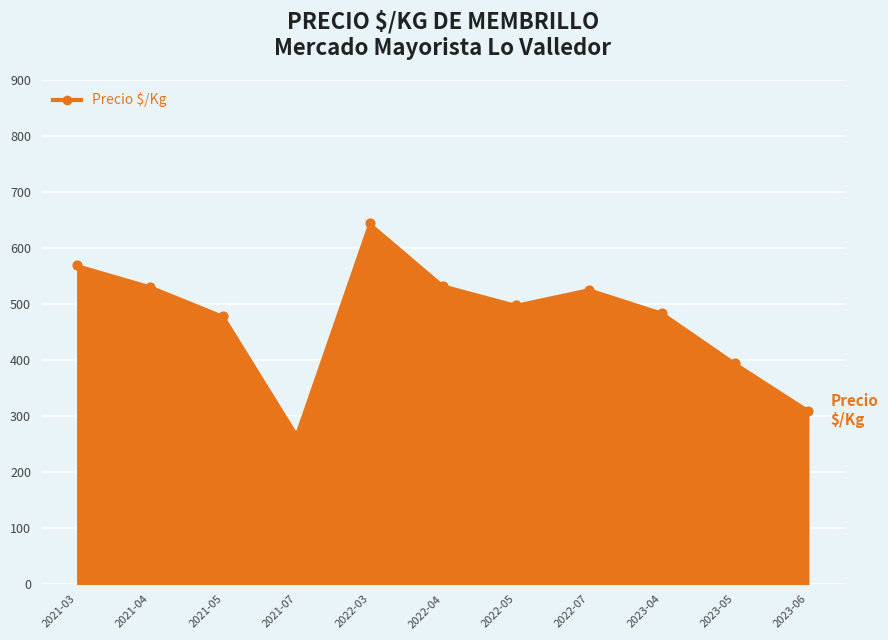

Between 2023-06 and 2022-07, which is larger?

2022-07